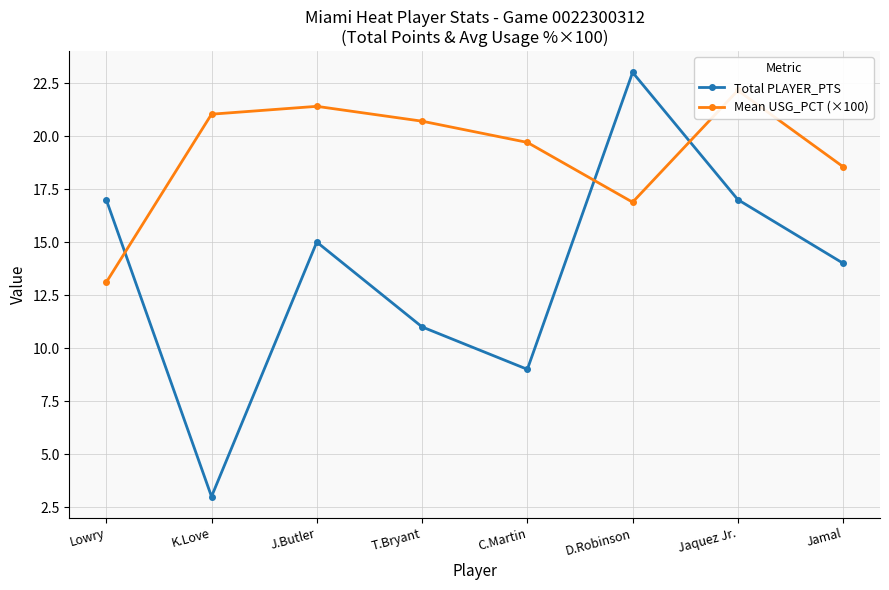

What position from the right is Lowry?

8